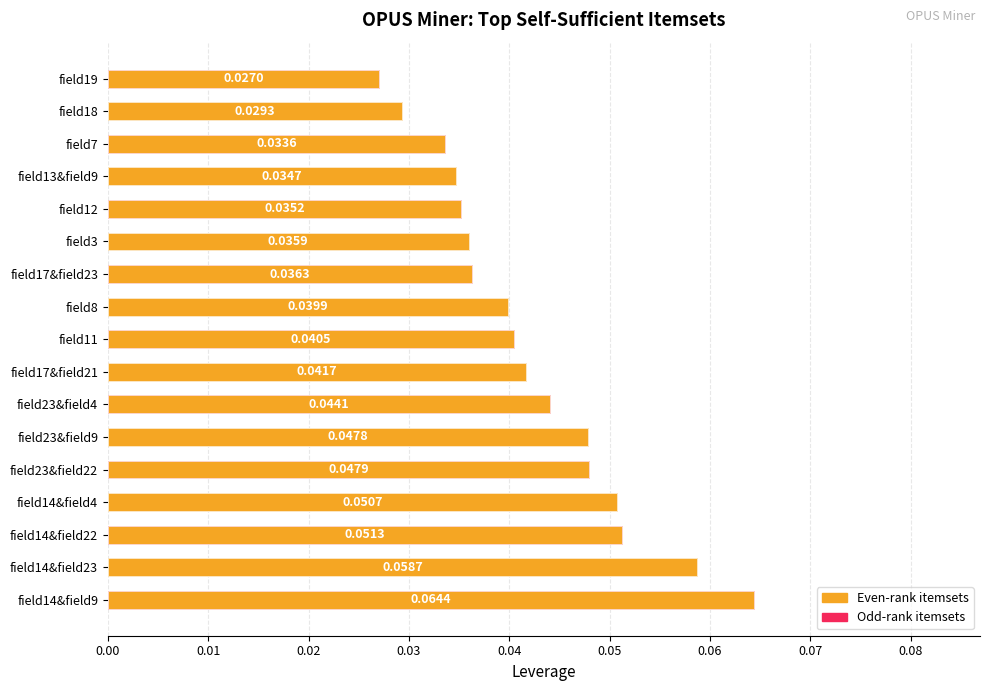

Reading left to right, what are all the values shown in this chart?

0.1	0.1	0.1	0.1	0.0	0.0	0.0	0.0	0.0	0.0	0.0	0.0	0.0	0.0	0.0	0.0	0.0